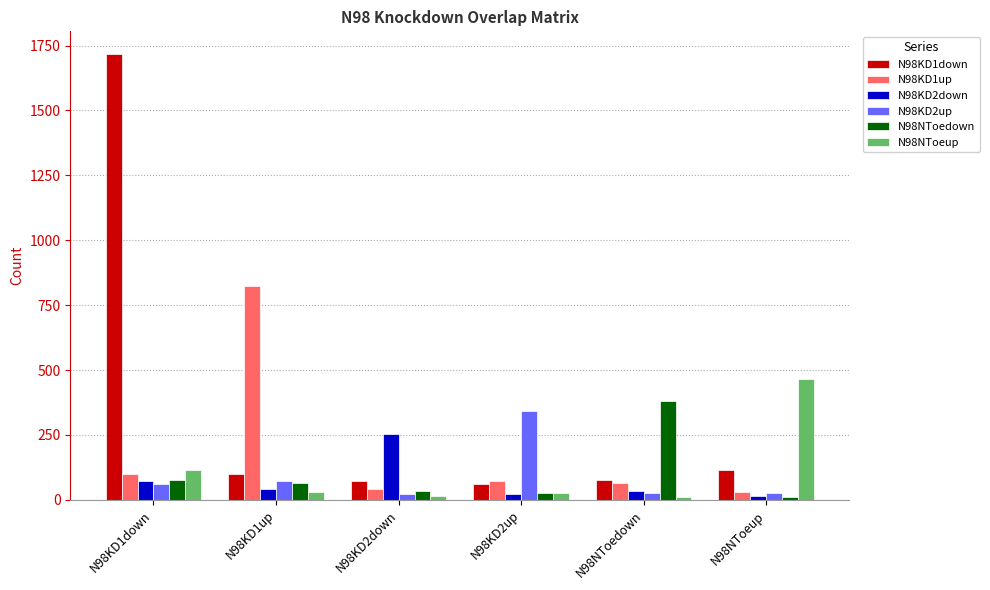

What are all the series names shown in the legend?

N98KD1down, N98KD1up, N98KD2down, N98KD2up, N98NToedown, N98NToeup